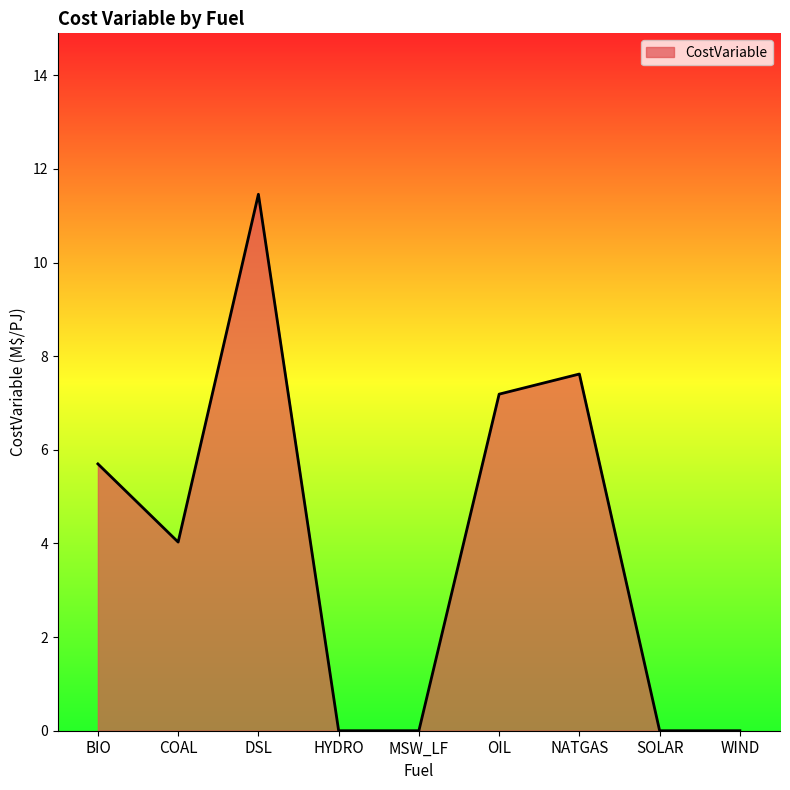

What is the difference between the values at BIO and HYDRO?

5.7